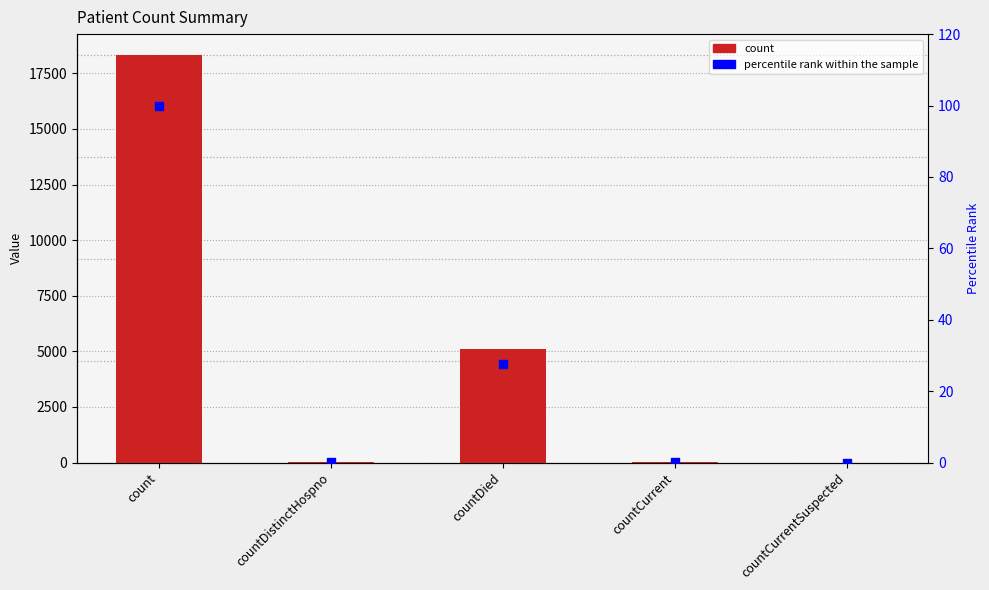

What are all the series names shown in the legend?

count, percentile rank within the sample